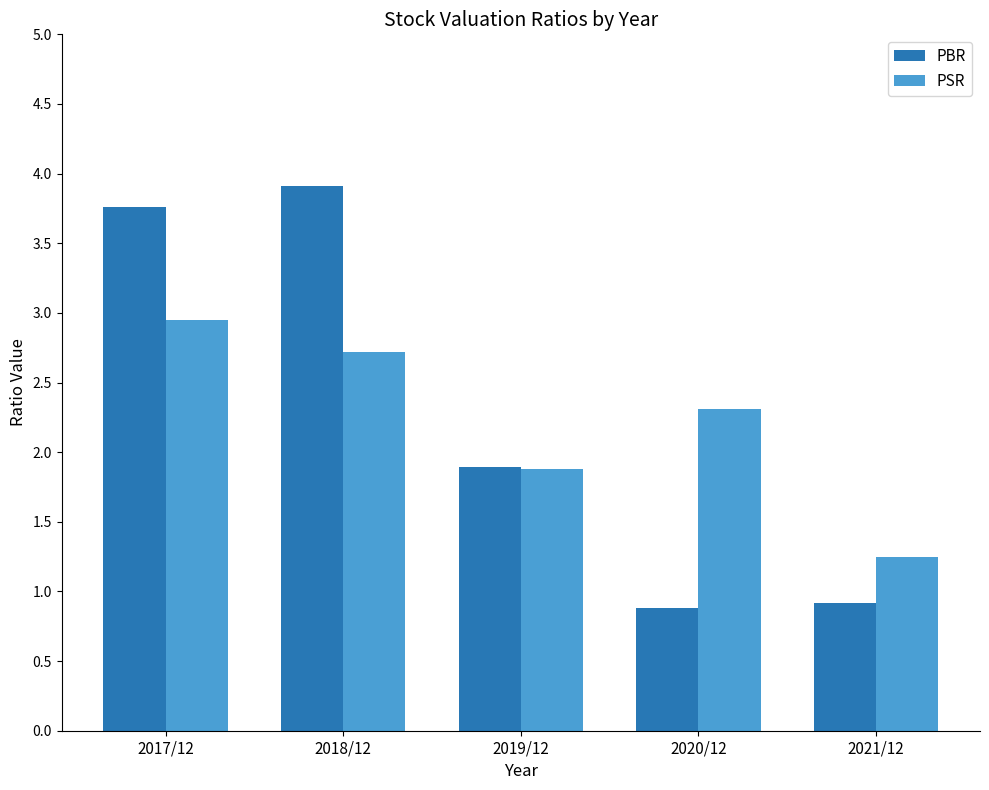

The value of PSR at 2019/12 is 1.9. True or false?

True